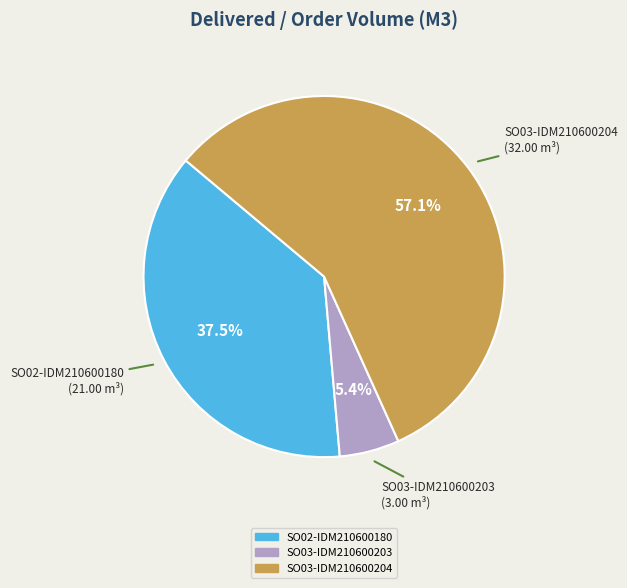

Combined, do SO02-IDM210600180 and SO03-IDM210600203 account for over 50%?

No